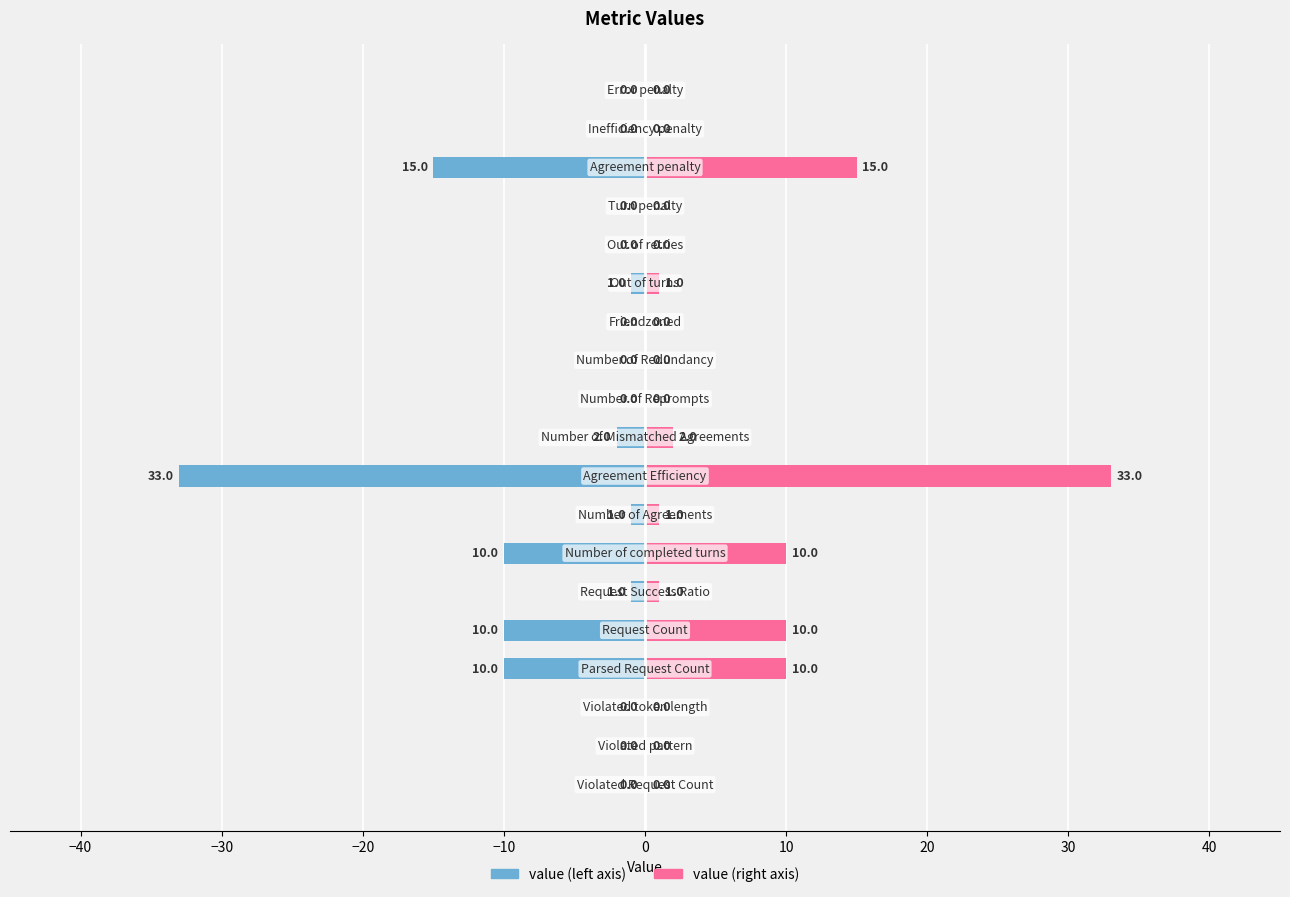

What is the average value of the value (right) series?

4